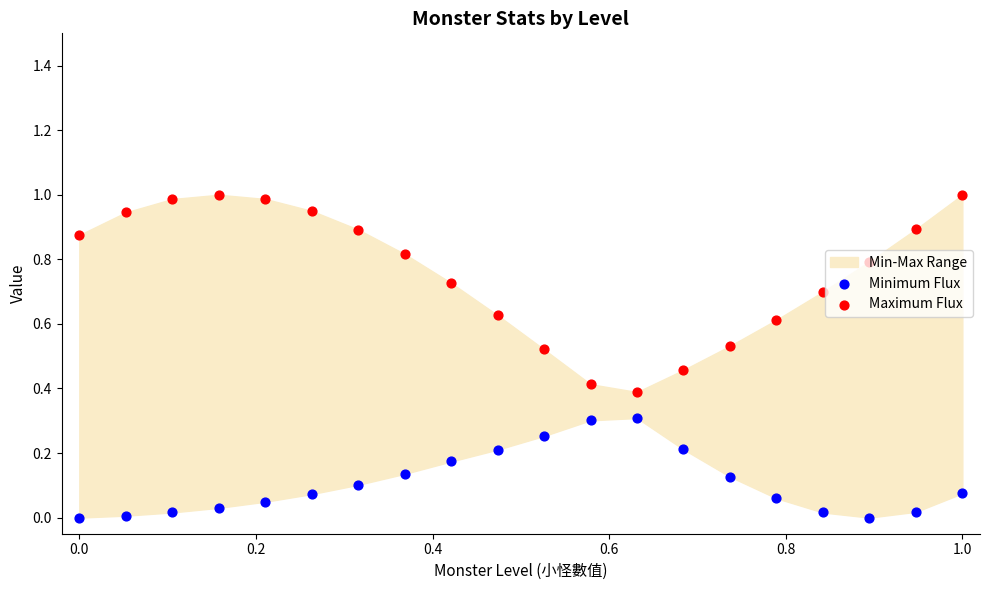

Which series contains the highest Y value?

Maximum Flux